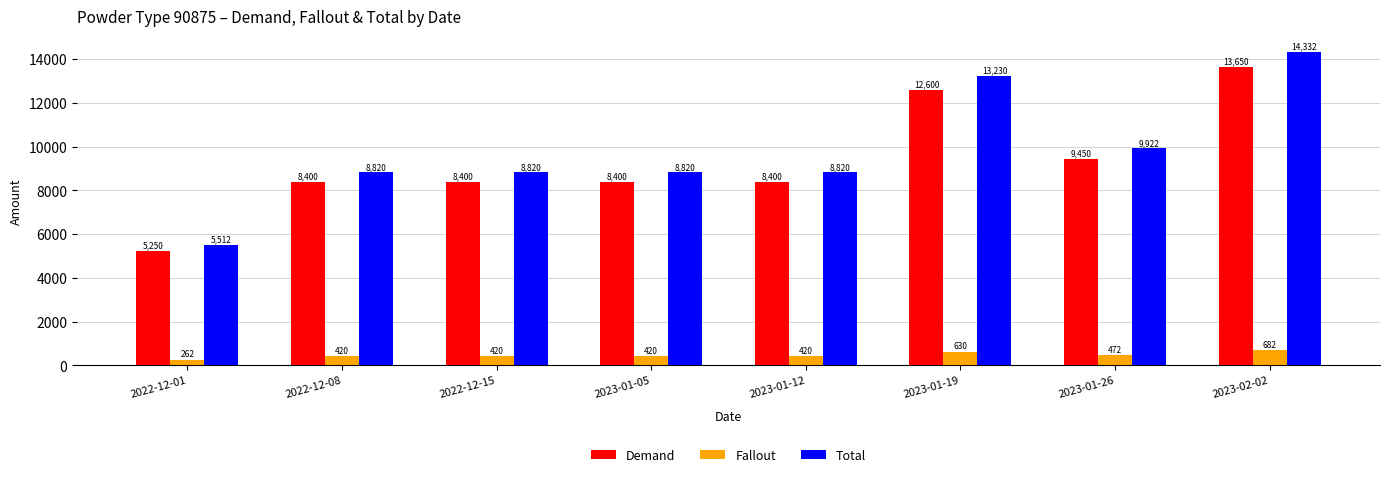

What is the sum of all Demand values?

74550.0